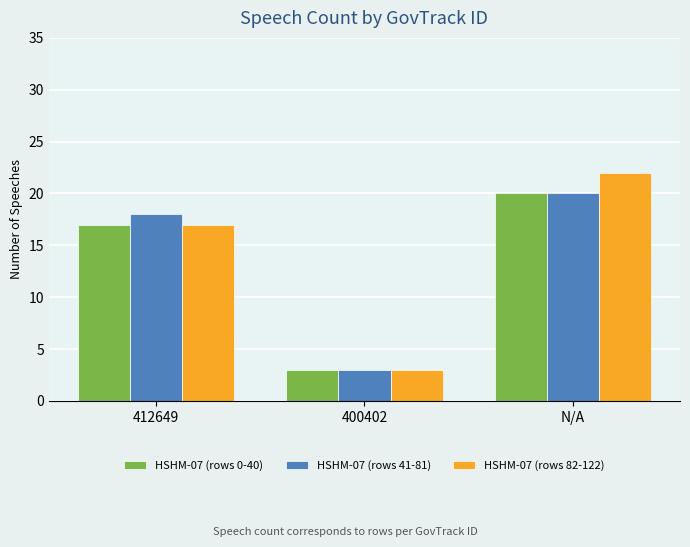

Rank the series by their average value, from highest to lowest.

HSHM-07 (rows 82-122), HSHM-07 (rows 41-81), HSHM-07 (rows 0-40)